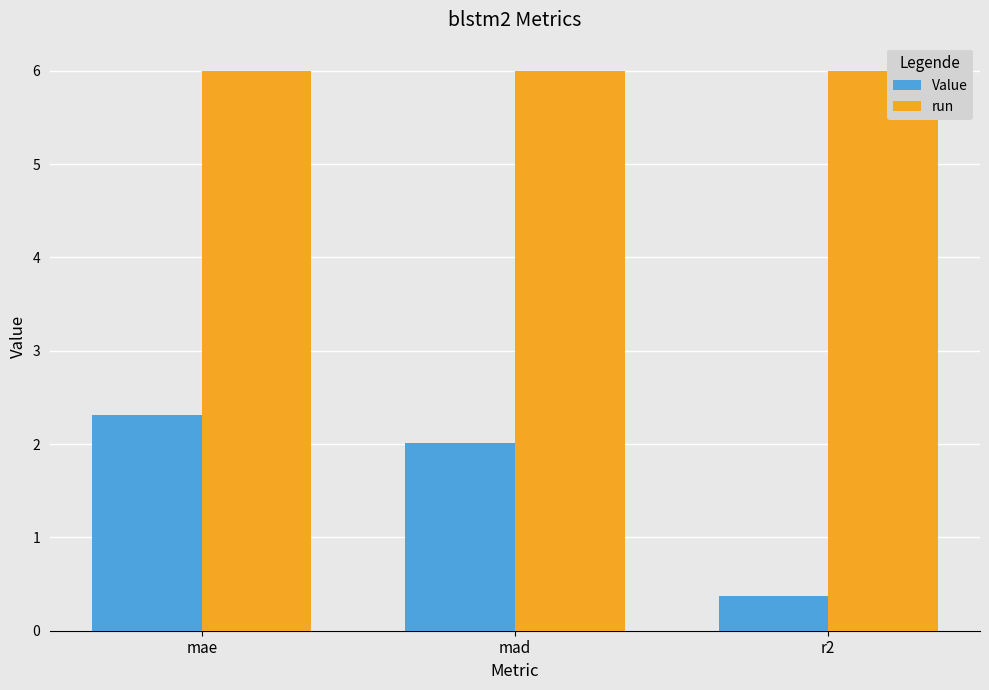

Reading right to left, extract all data points from this chart.

Value: 0.4	2.0	2.3
run: 6.0	6.0	6.0